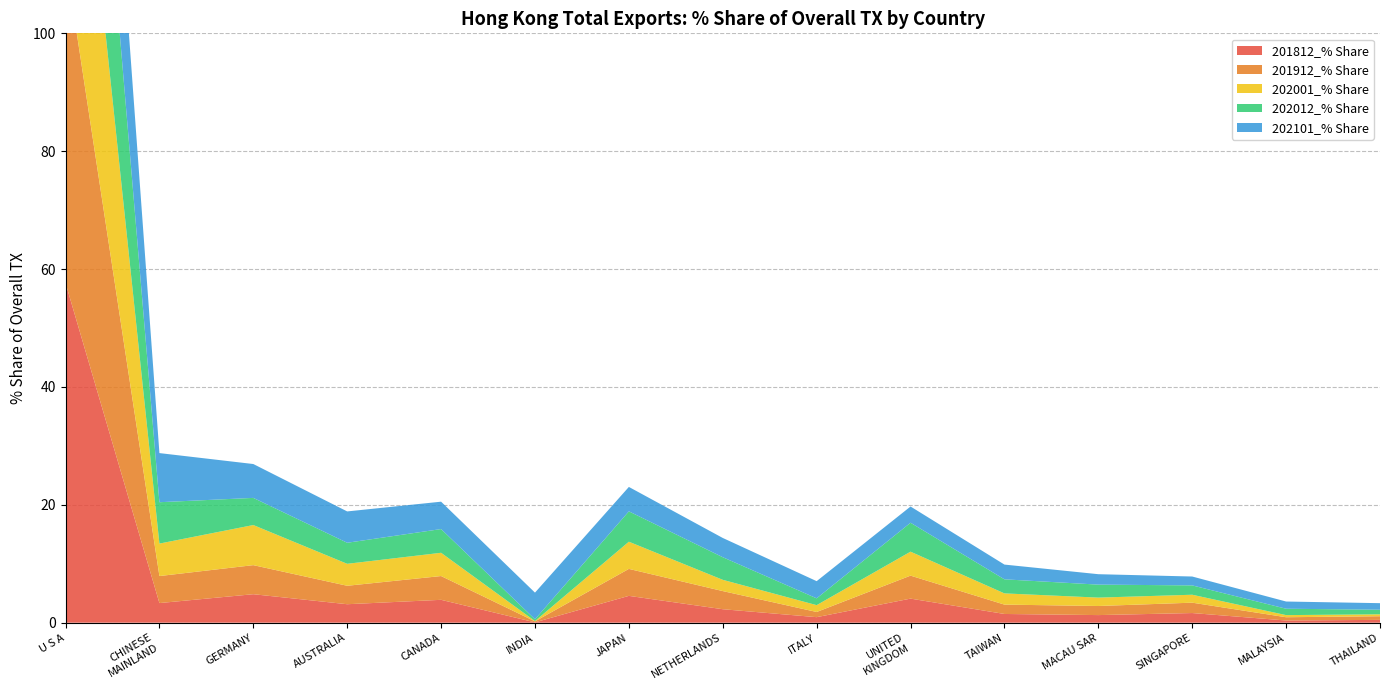

Reading right to left, transcribe all the data shown in this chart.

201812_% Share: THAILAND=0.5	MALAYSIA=0.4	SINGAPORE=1.6	MACAU SAR=1.3	TAIWAN=1.5	UNITED
KINGDOM=4.1	ITALY=0.9	NETHERLANDS=2.3	JAPAN=4.5	INDIA=0.1	CANADA=3.9	AUSTRALIA=3.1	GERMANY=4.8	CHINESE
MAINLAND=3.3	U S A=57.6
201912_% Share: THAILAND=0.6	MALAYSIA=0.6	SINGAPORE=1.8	MACAU SAR=1.5	TAIWAN=1.6	UNITED
KINGDOM=3.9	ITALY=0.9	NETHERLANDS=3.1	JAPAN=4.6	INDIA=0.2	CANADA=4.0	AUSTRALIA=3.1	GERMANY=4.9	CHINESE
MAINLAND=4.6	U S A=54.9
202001_% Share: THAILAND=0.3	MALAYSIA=0.4	SINGAPORE=1.3	MACAU SAR=1.4	TAIWAN=1.9	UNITED
KINGDOM=4.1	ITALY=1.2	NETHERLANDS=1.9	JAPAN=4.6	INDIA=0.1	CANADA=3.9	AUSTRALIA=3.7	GERMANY=6.8	CHINESE
MAINLAND=5.5	U S A=51.8
202012_% Share: THAILAND=0.8	MALAYSIA=1.1	SINGAPORE=1.6	MACAU SAR=2.2	TAIWAN=2.4	UNITED
KINGDOM=4.9	ITALY=1.2	NETHERLANDS=3.8	JAPAN=5.2	INDIA=0.3	CANADA=4.0	AUSTRALIA=3.6	GERMANY=4.6	CHINESE
MAINLAND=7.0	U S A=44.4
202101_% Share: THAILAND=1.1	MALAYSIA=1.2	SINGAPORE=1.5	MACAU SAR=1.8	TAIWAN=2.5	UNITED
KINGDOM=2.8	ITALY=2.9	NETHERLANDS=3.3	JAPAN=4.1	INDIA=4.5	CANADA=4.6	AUSTRALIA=5.3	GERMANY=5.7	CHINESE
MAINLAND=8.3	U S A=39.2